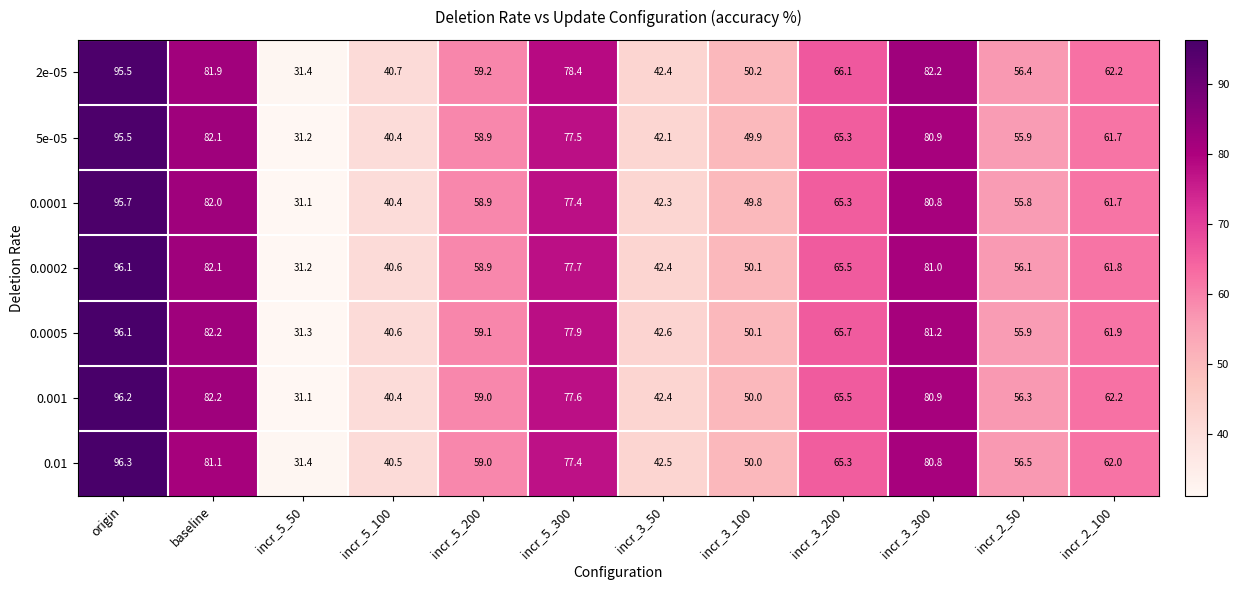

Is it true that 0.0001 equals 127.3 at incr_5_300?

False